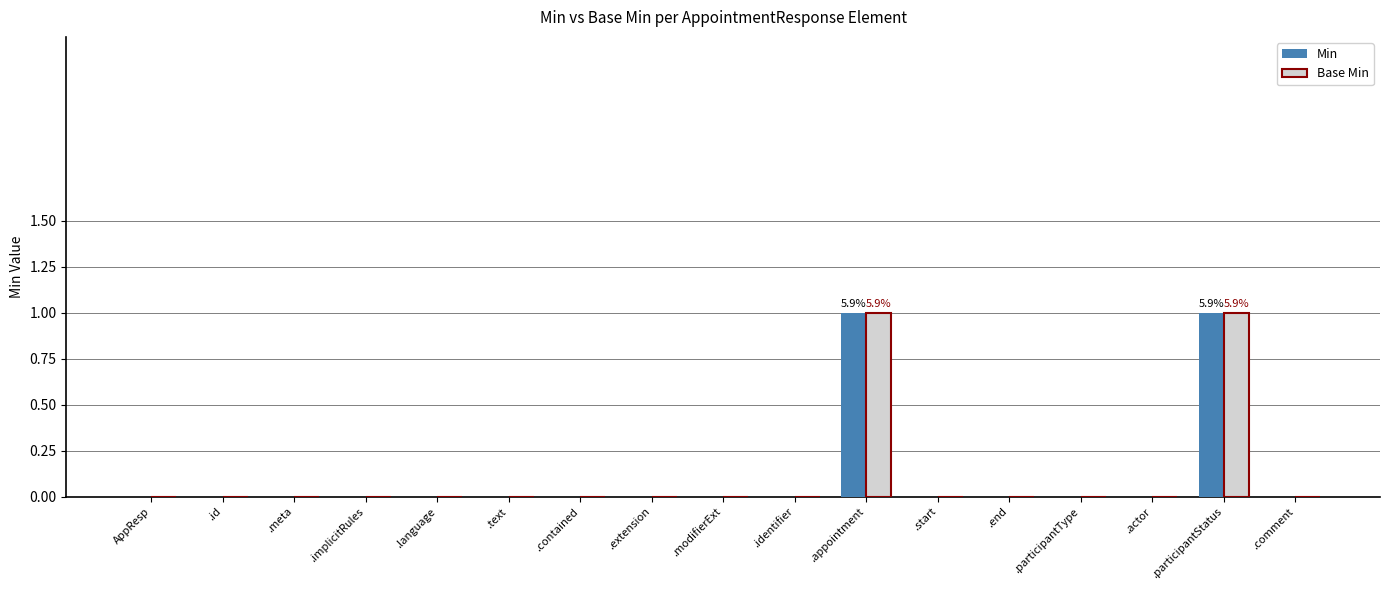

True or false: Min has a value of 0 at .appointment.

False